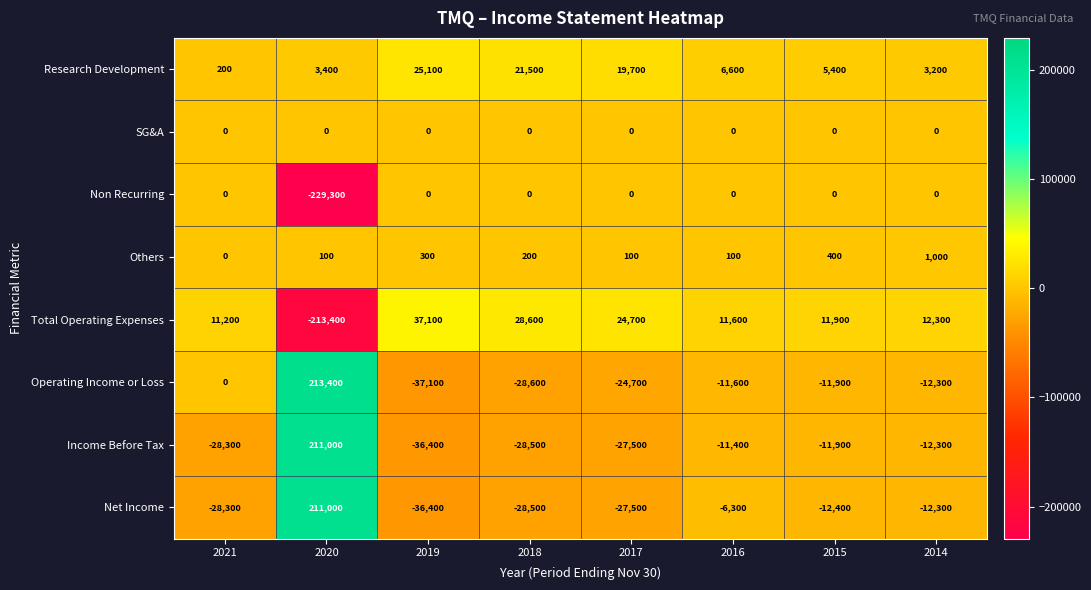

Which series changed the most between 2021 and 2016?

Net Income